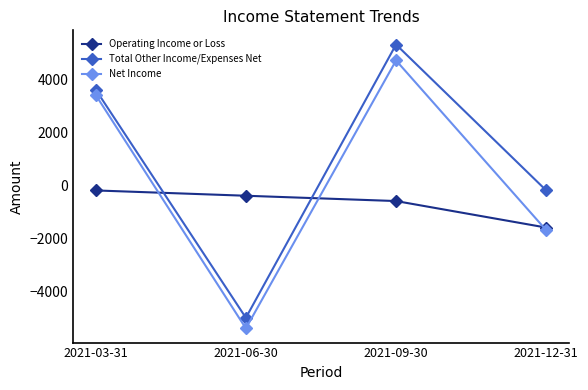

What are all the series names shown in the legend?

Operating Income or Loss, Total Other Income/Expenses Net, Net Income